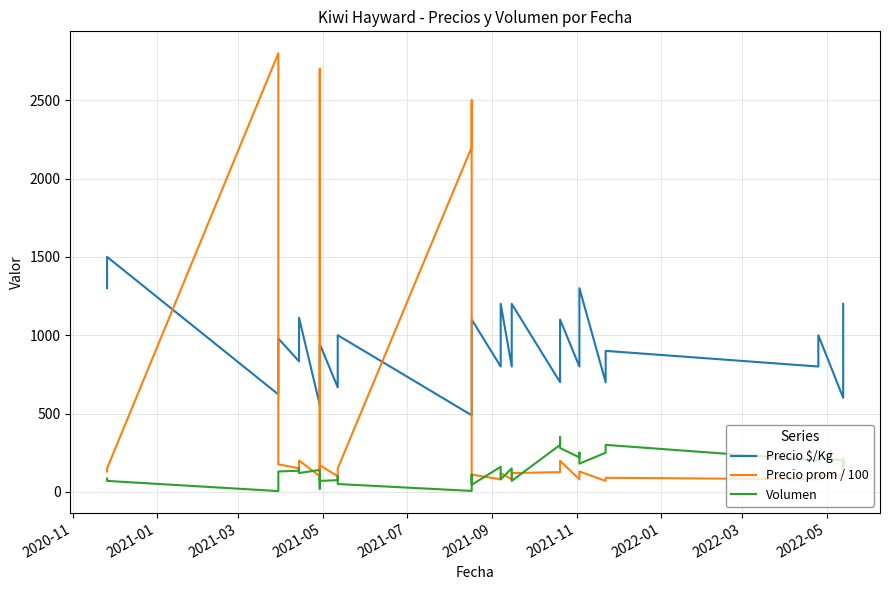

True or false: Volumen and Precio $/Kg cross at least once.

False